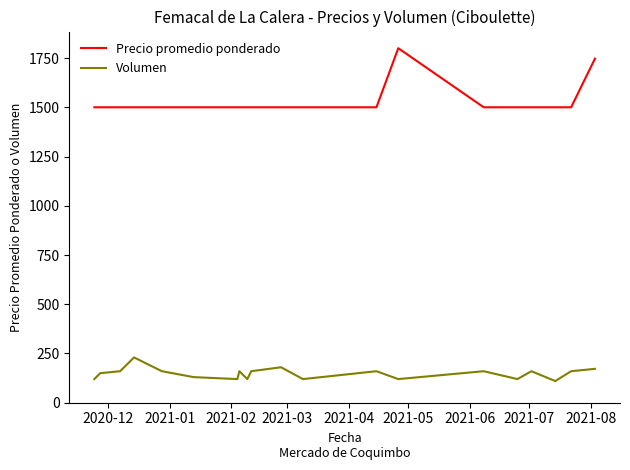

What are all the series names shown in the legend?

Precio promedio ponderado, Volumen